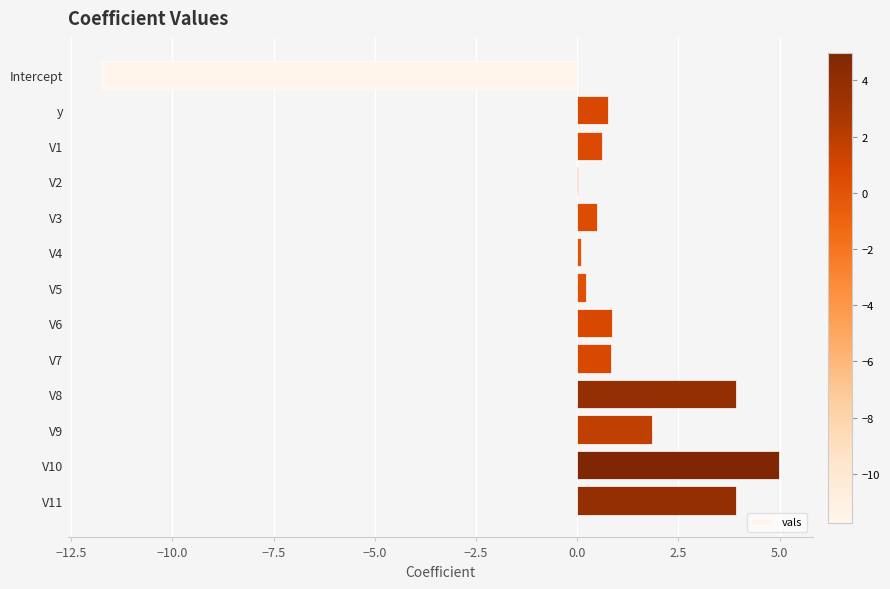

What is the average value?

0.5